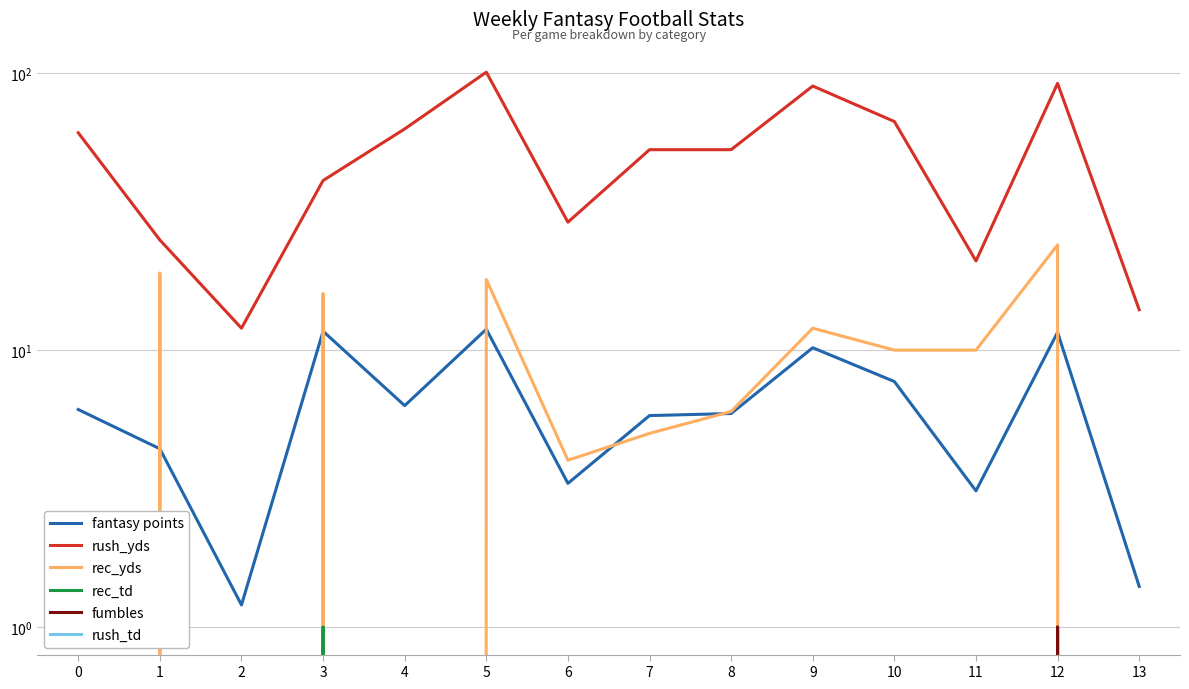

How many lines are shown in the chart?

6